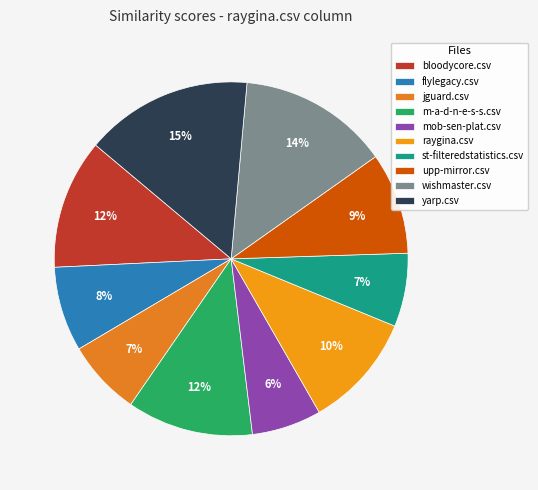

What is the change in value from m-a-d-n-e-s-s.csv to wishmaster.csv?

+0.1